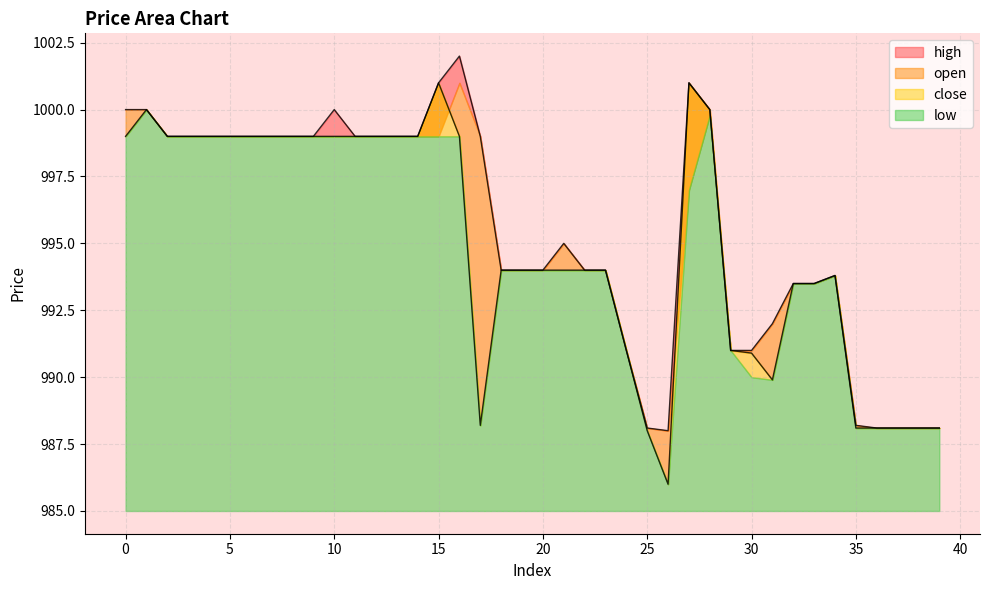

Is it true that close equals 370.0 at 11?

False